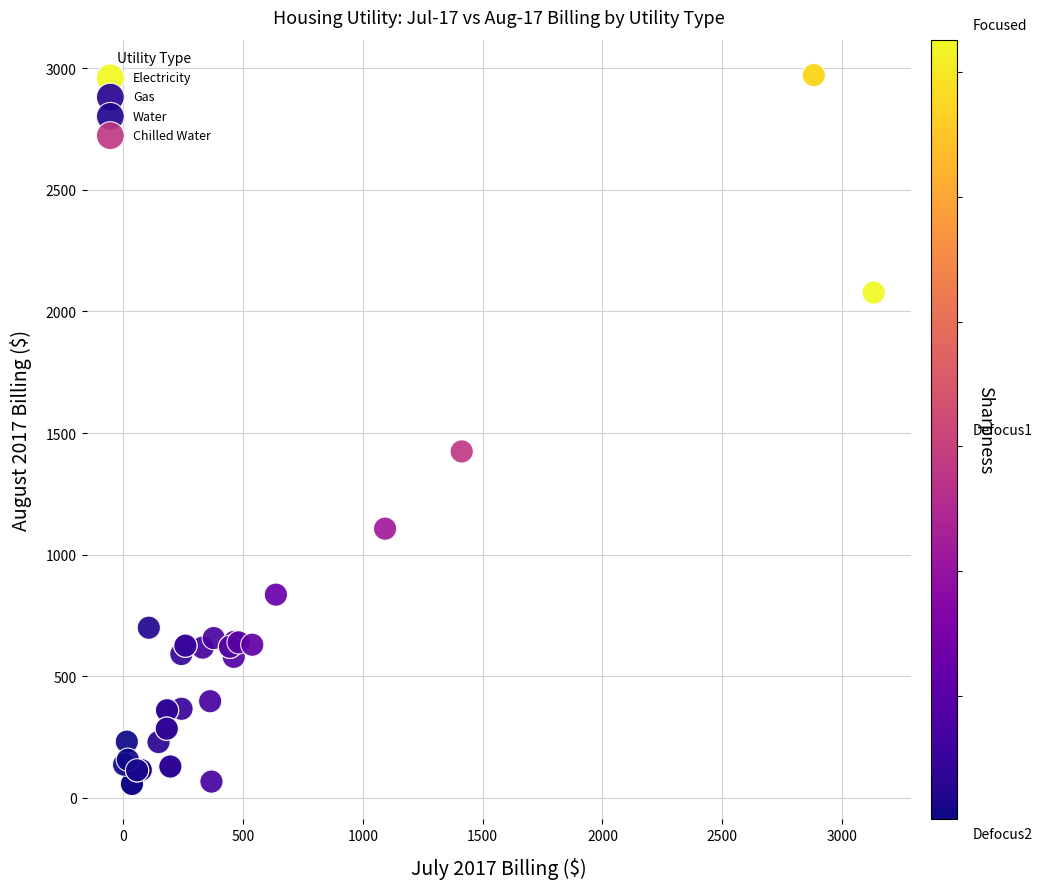

Which series has the widest spread of Y values?

Chilled Water